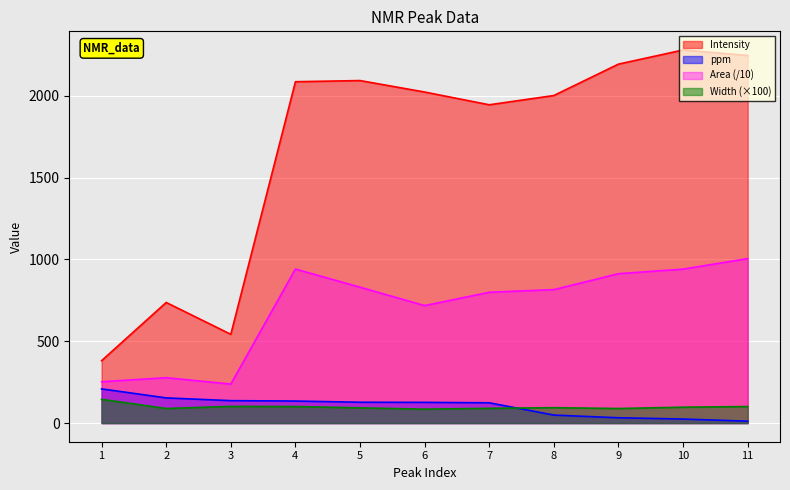

Which category has the lowest value across all series?

11